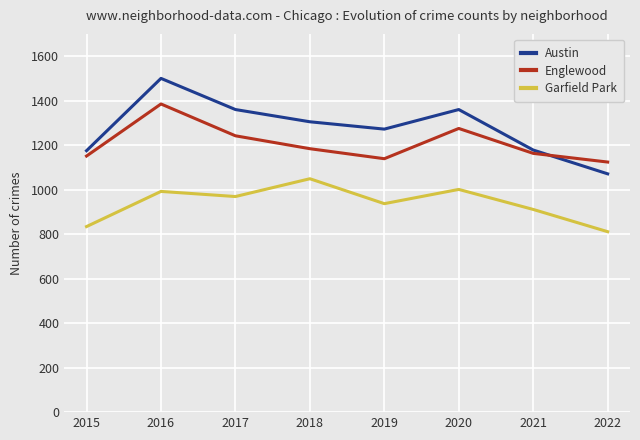

What are all the series names shown in the legend?

Austin, Englewood, Garfield Park